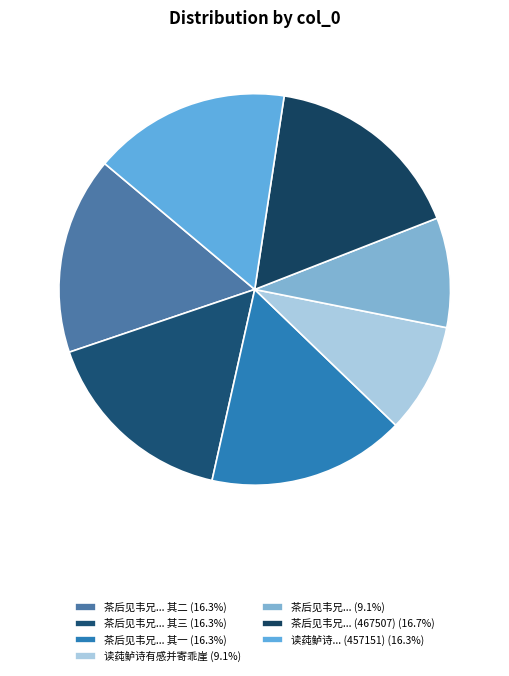

Count the number of slices in the pie.

7